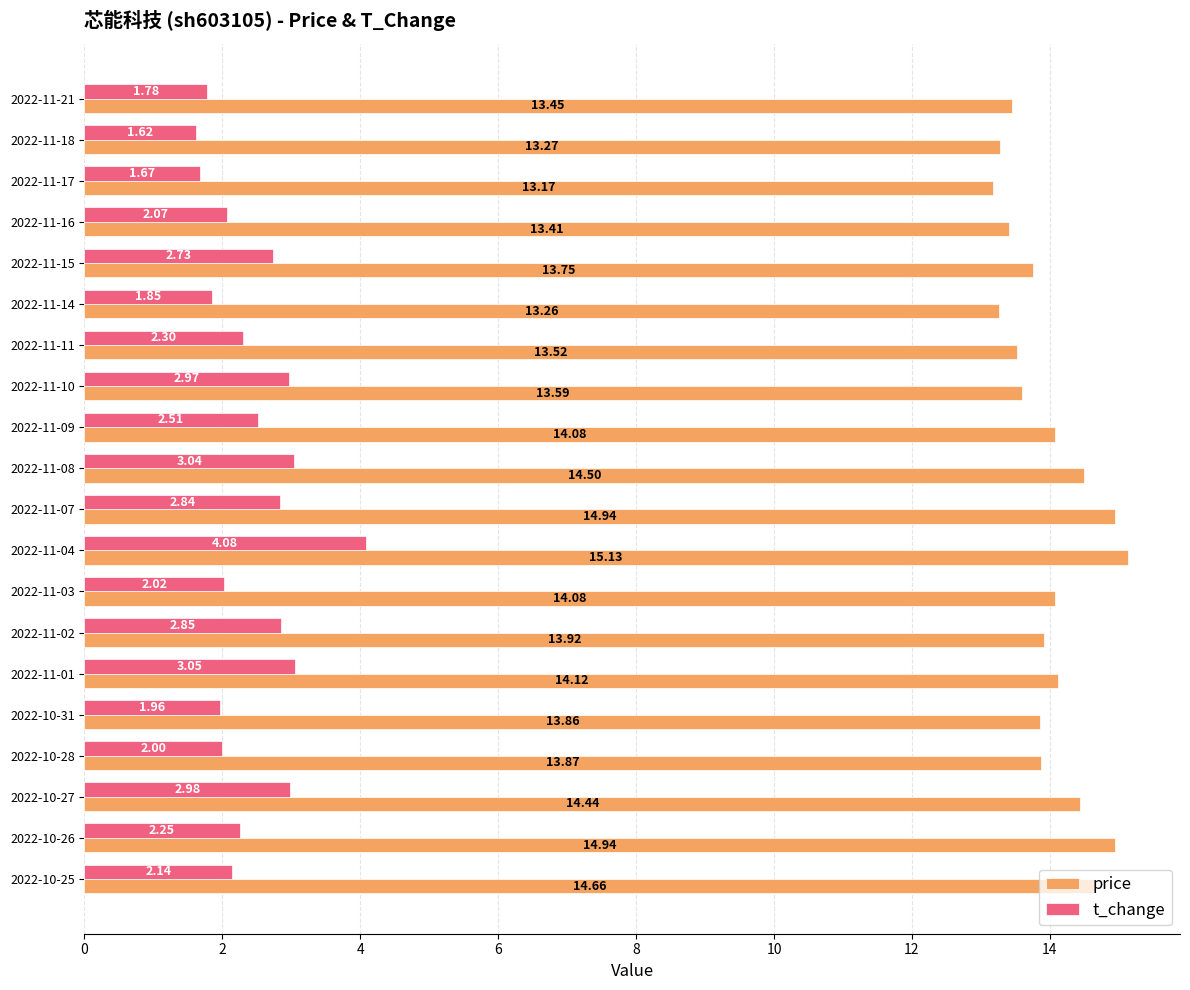

Which series changed the most between 2022-11-14 and 2022-10-26?

price